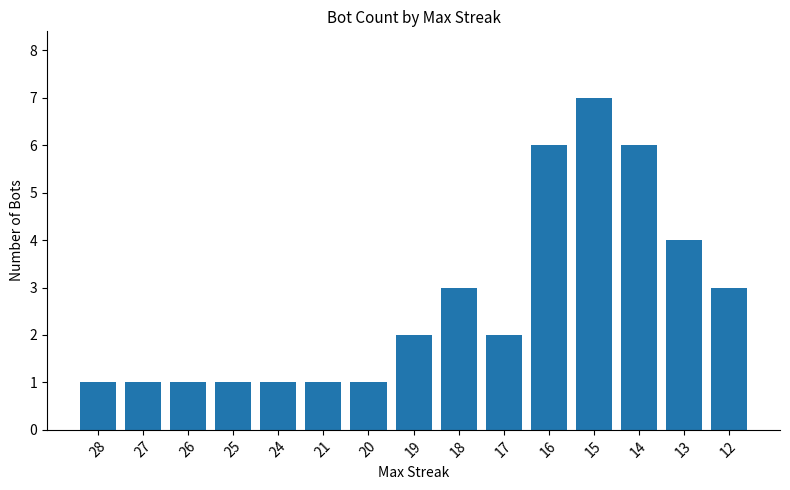

What is the approximate value at 20?

1